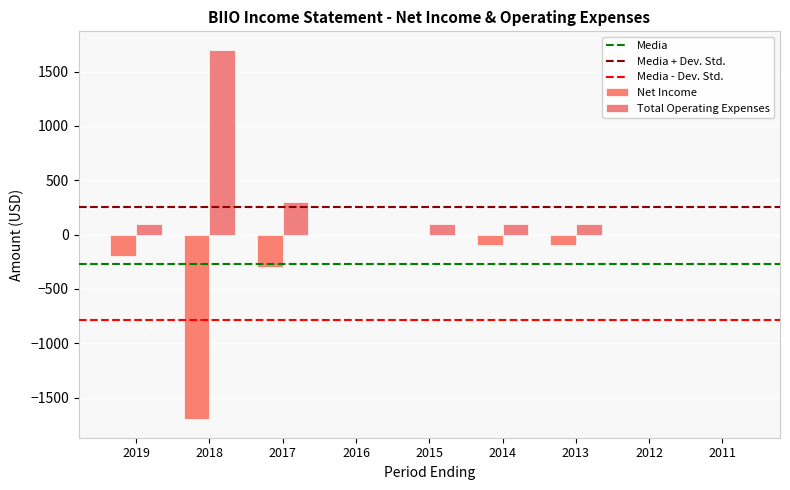

Are the bars grouped side by side (vs. stacked)?

Yes